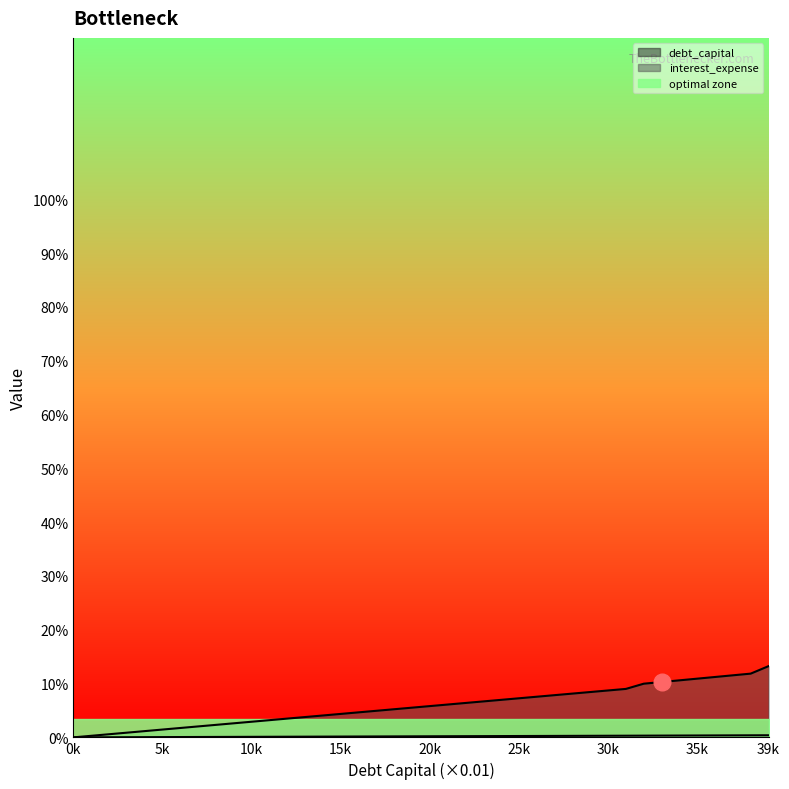

Which series has the largest range (max minus min)?

interest_expense